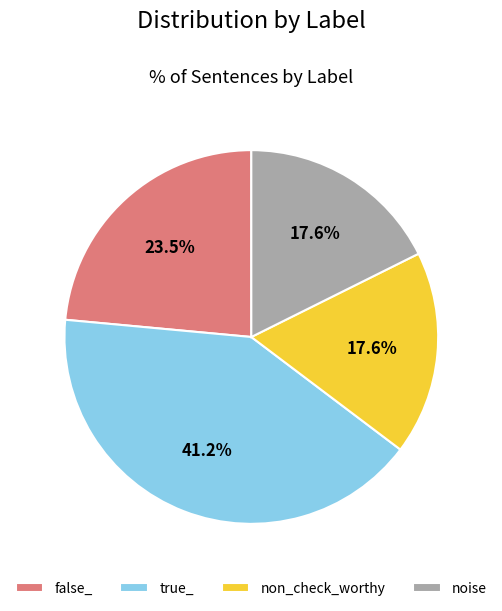

Is false_ the majority of the pie?

No